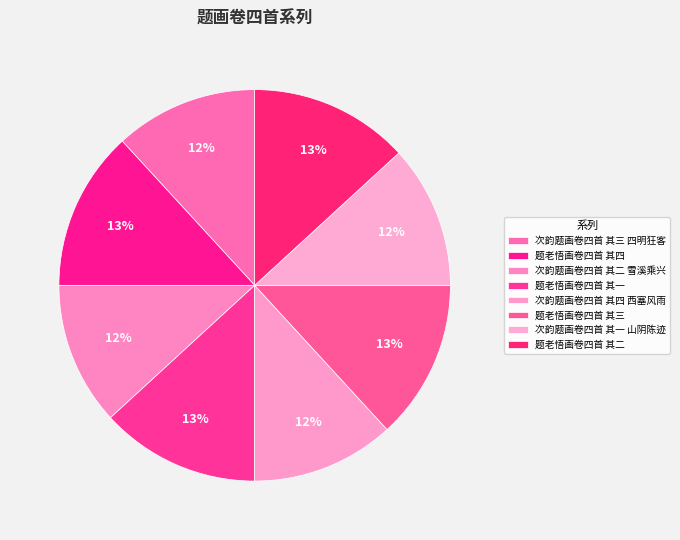

Count the number of slices in the pie.

8